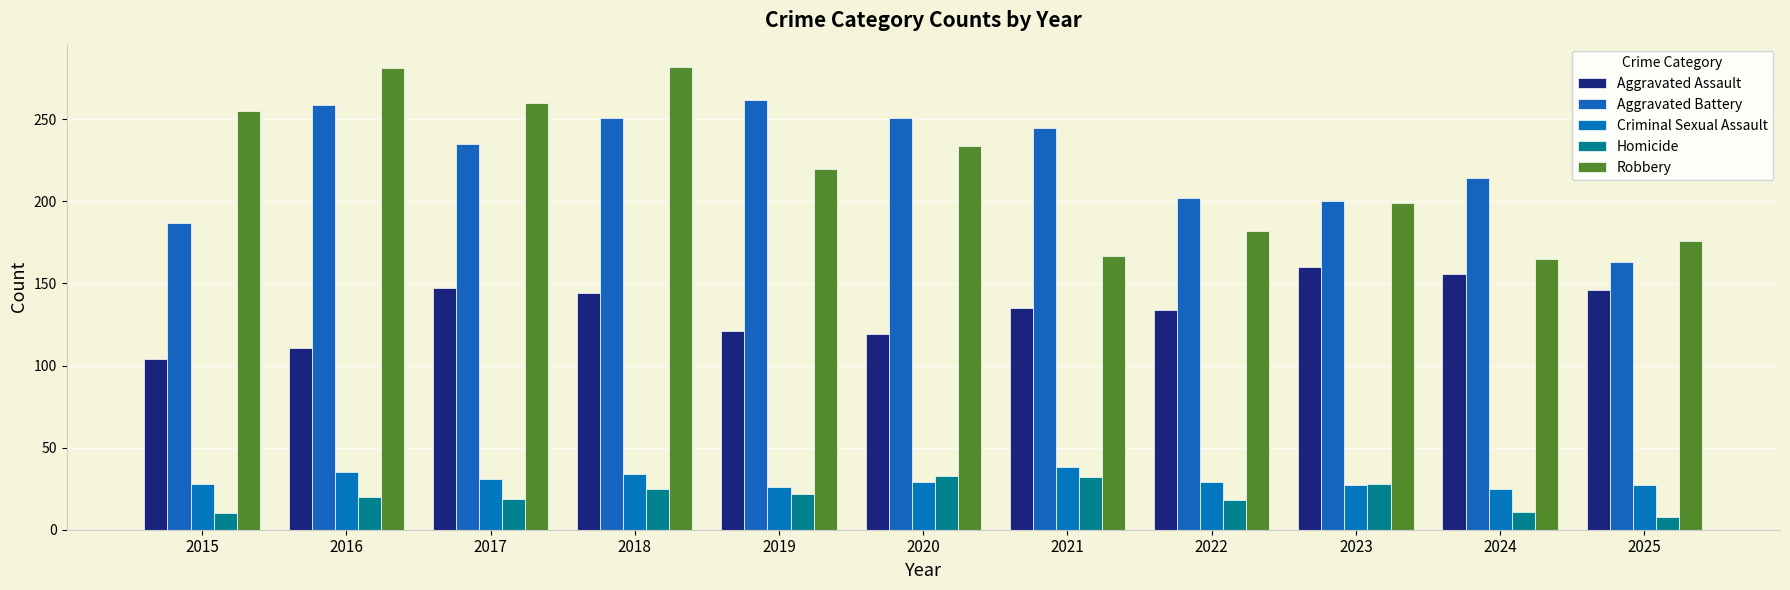

Which series changed the most between 2016 and 2020?

Robbery